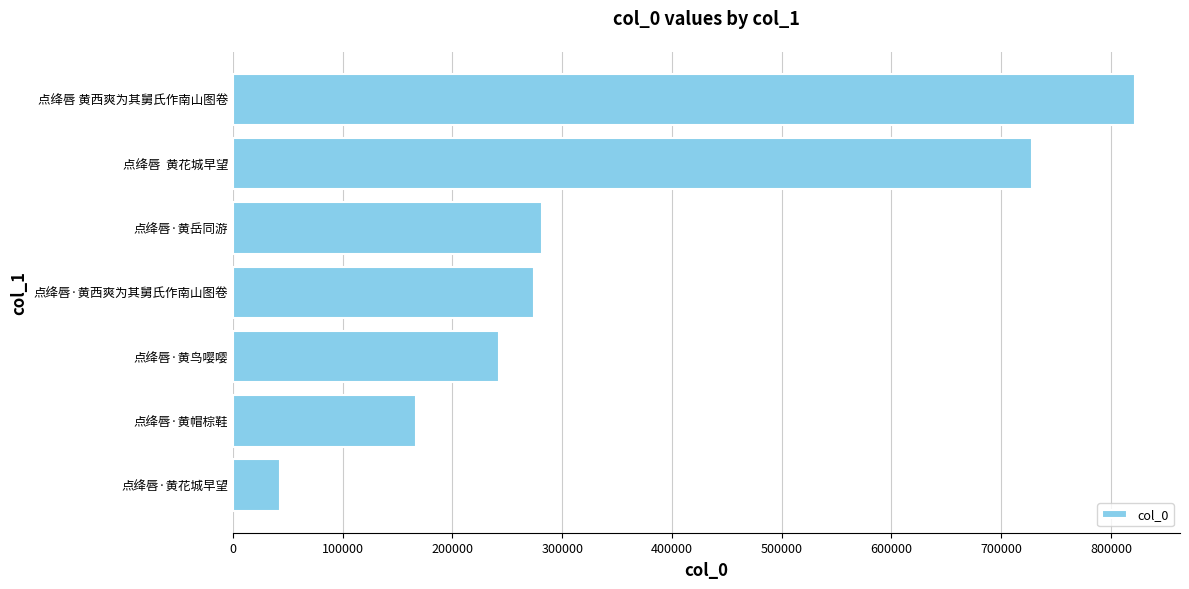

What is the sum of all values?

2558378